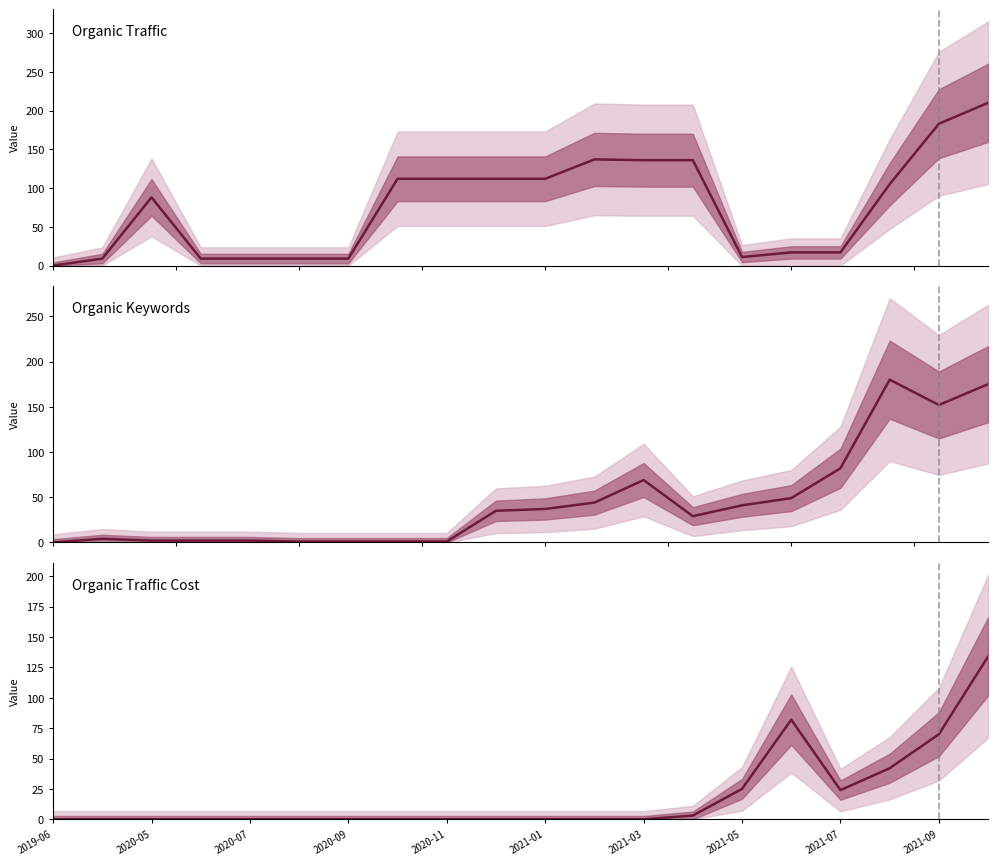

What is the spread (max minus min) of values at 2021-05?

30